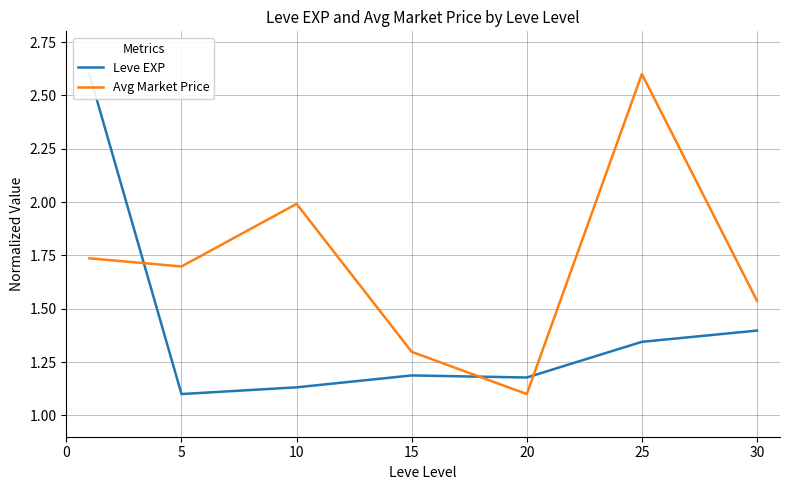

True or false: Avg Market Price has more than 2 interior local peaks.

False